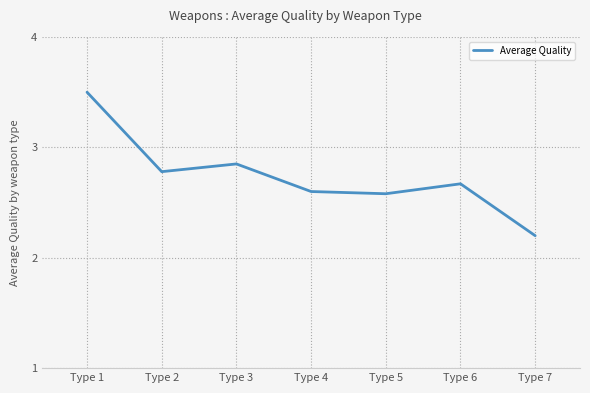

At which label is the value closest to 2?

Type 7